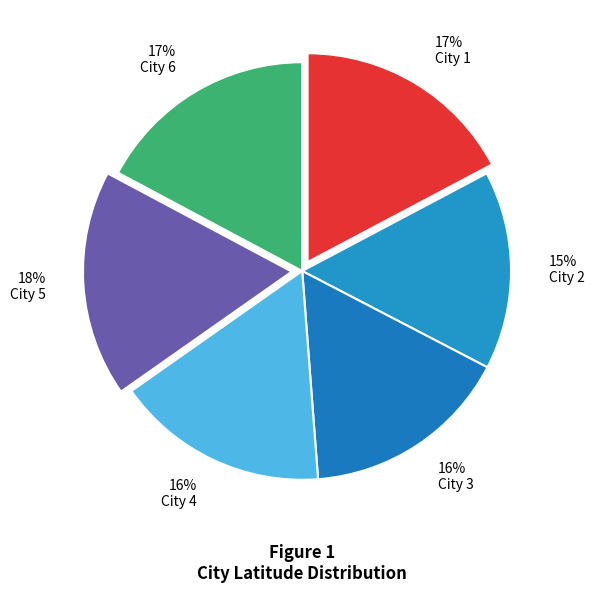

To the nearest percent, what percentage of the pie is City 5?

18%